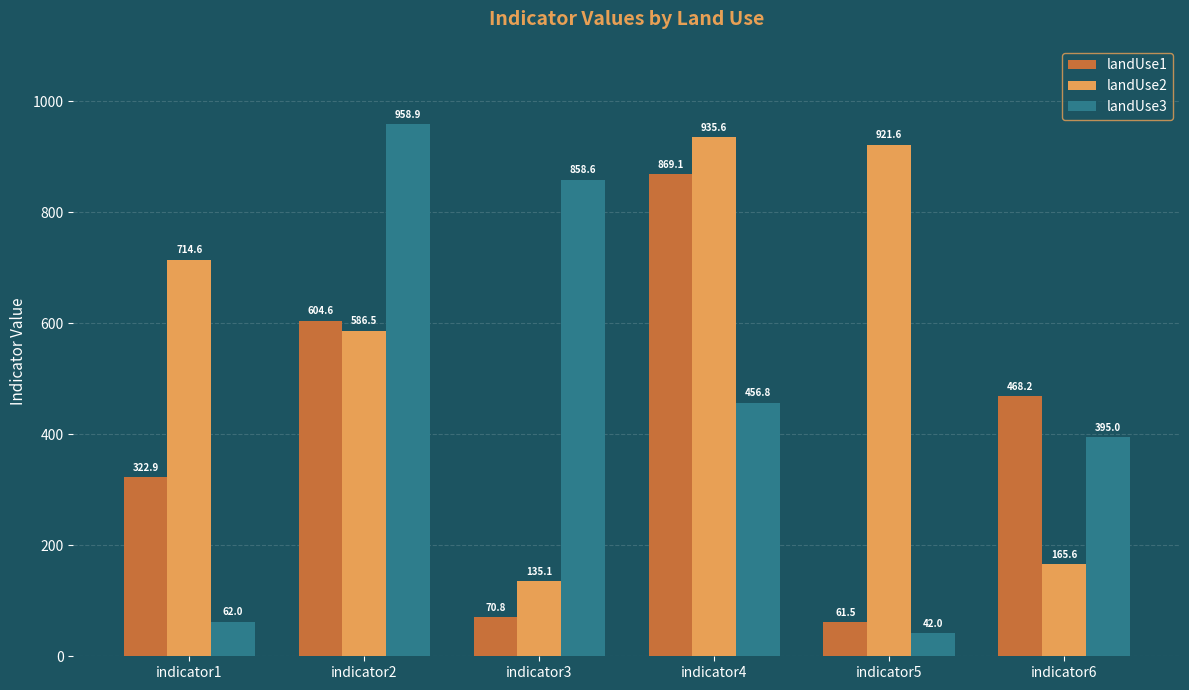

At how many categories does at least one series exceed 68?

6